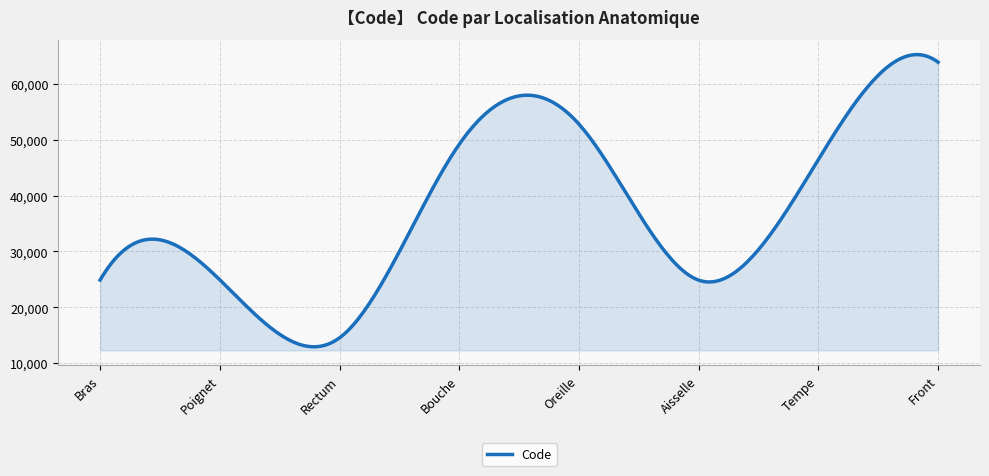

What is the difference between the maximum and minimum values?

52280.0